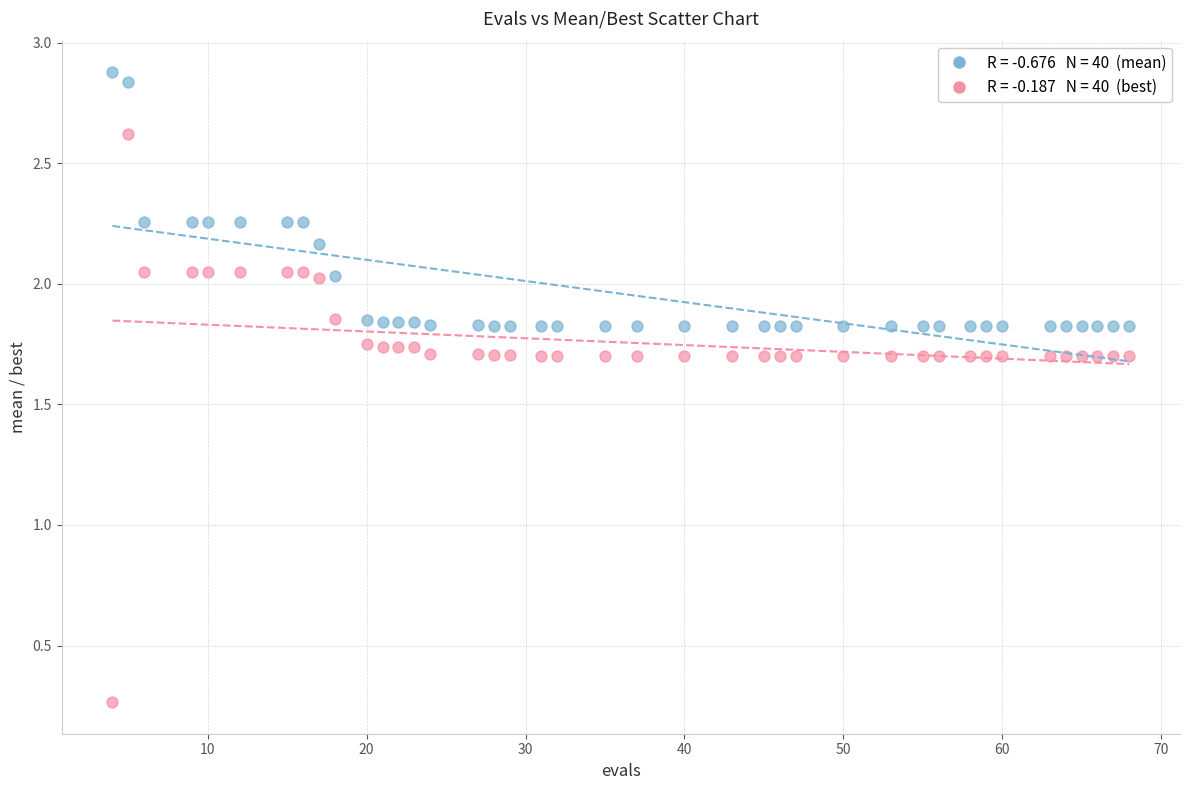

Across all data points, what is the range of X values (max minus min)?

64.0